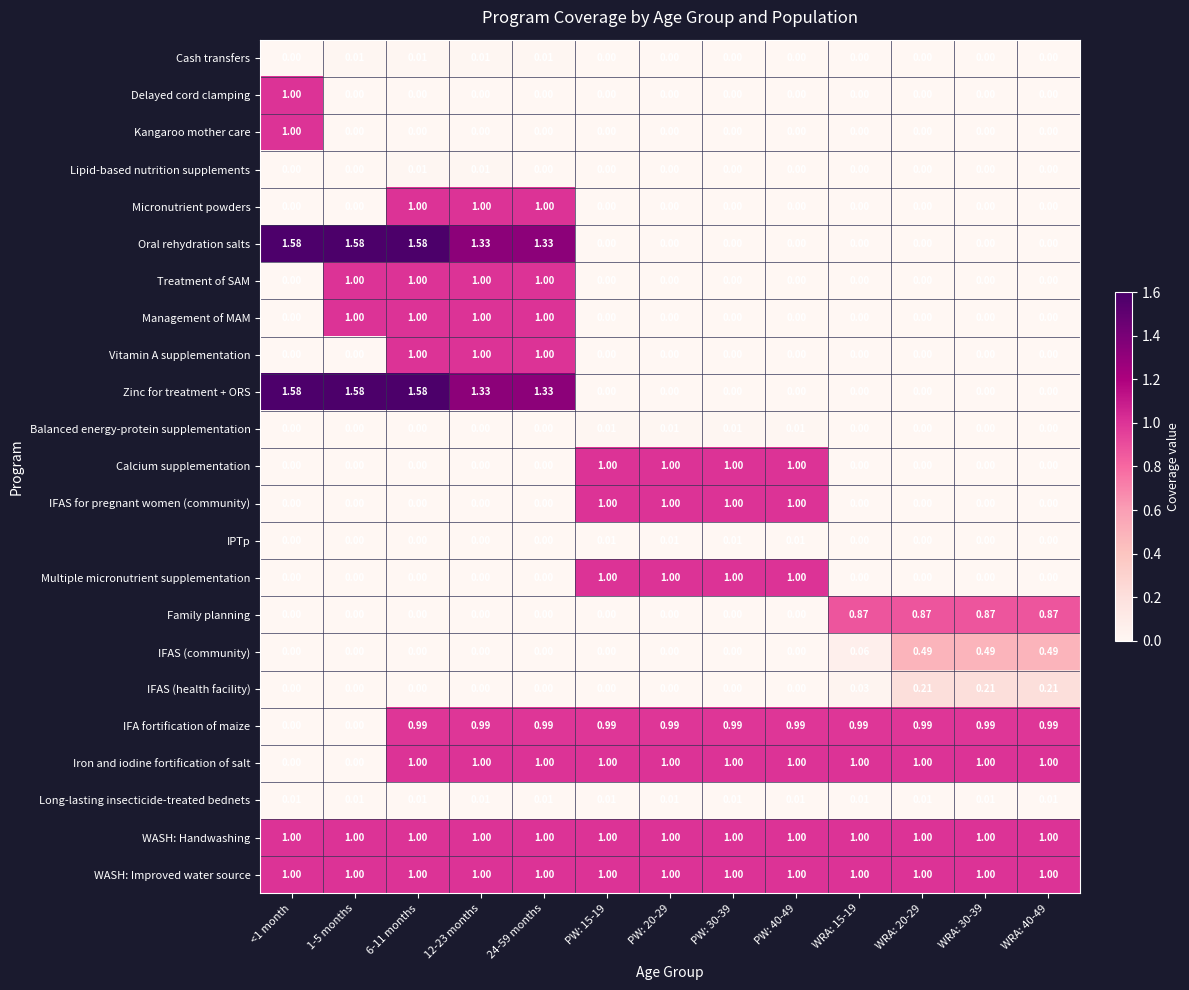

At which category is the sum across all series the highest?

6-11 months